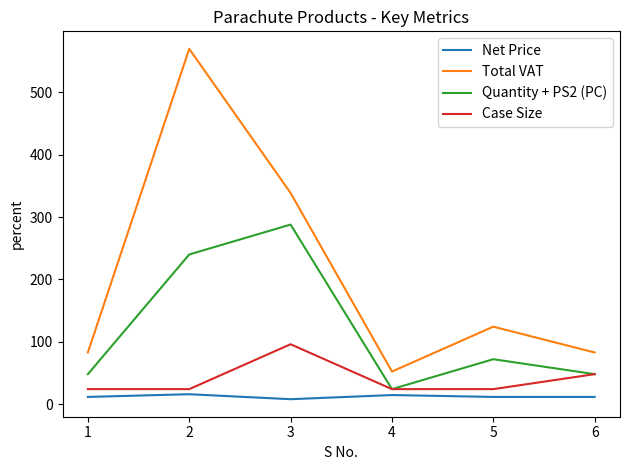

List the series in order of their peak value, highest first.

Total VAT, Quantity + PS2 (PC), Case Size, Net Price